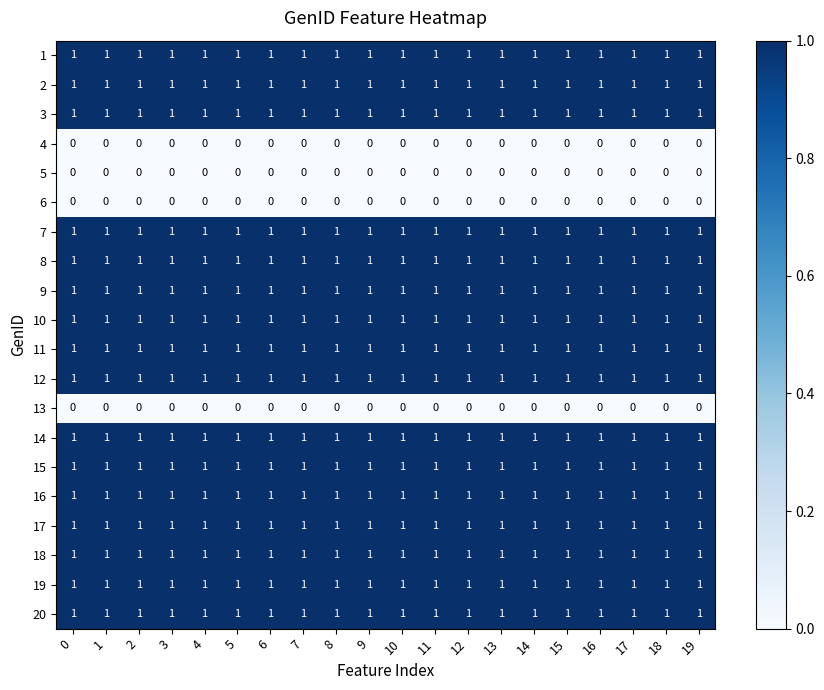

True or false: 18 has a value of 2 at 6.

False